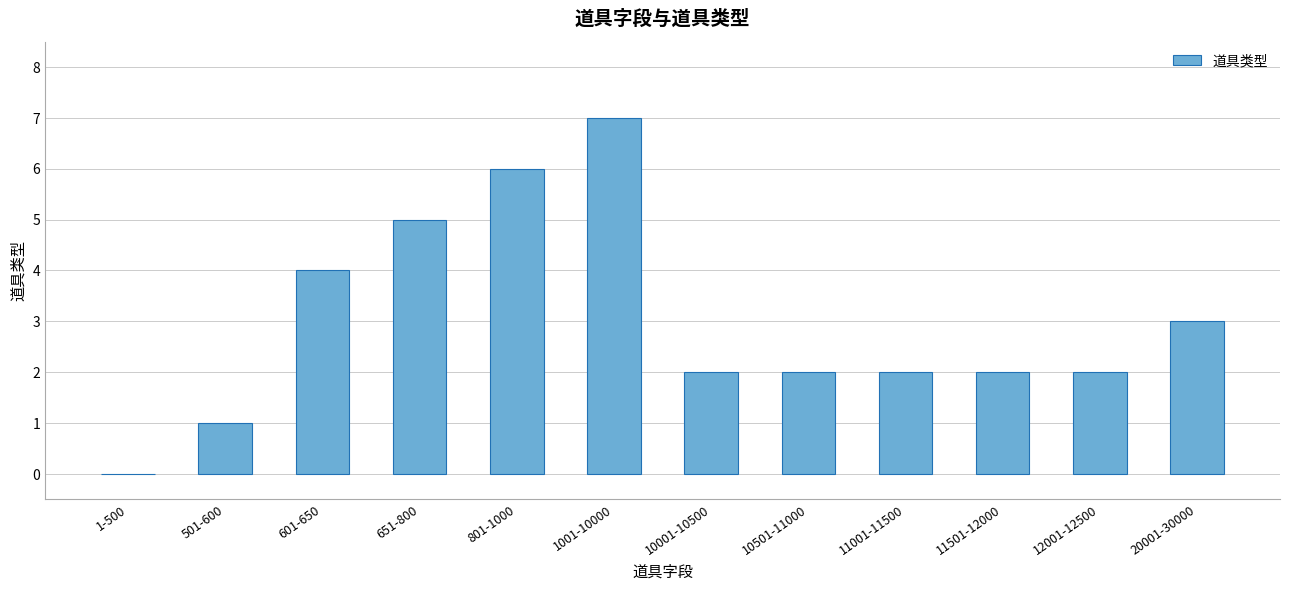

What is the sum of the values at 20001-30000 and 1001-10000?

10